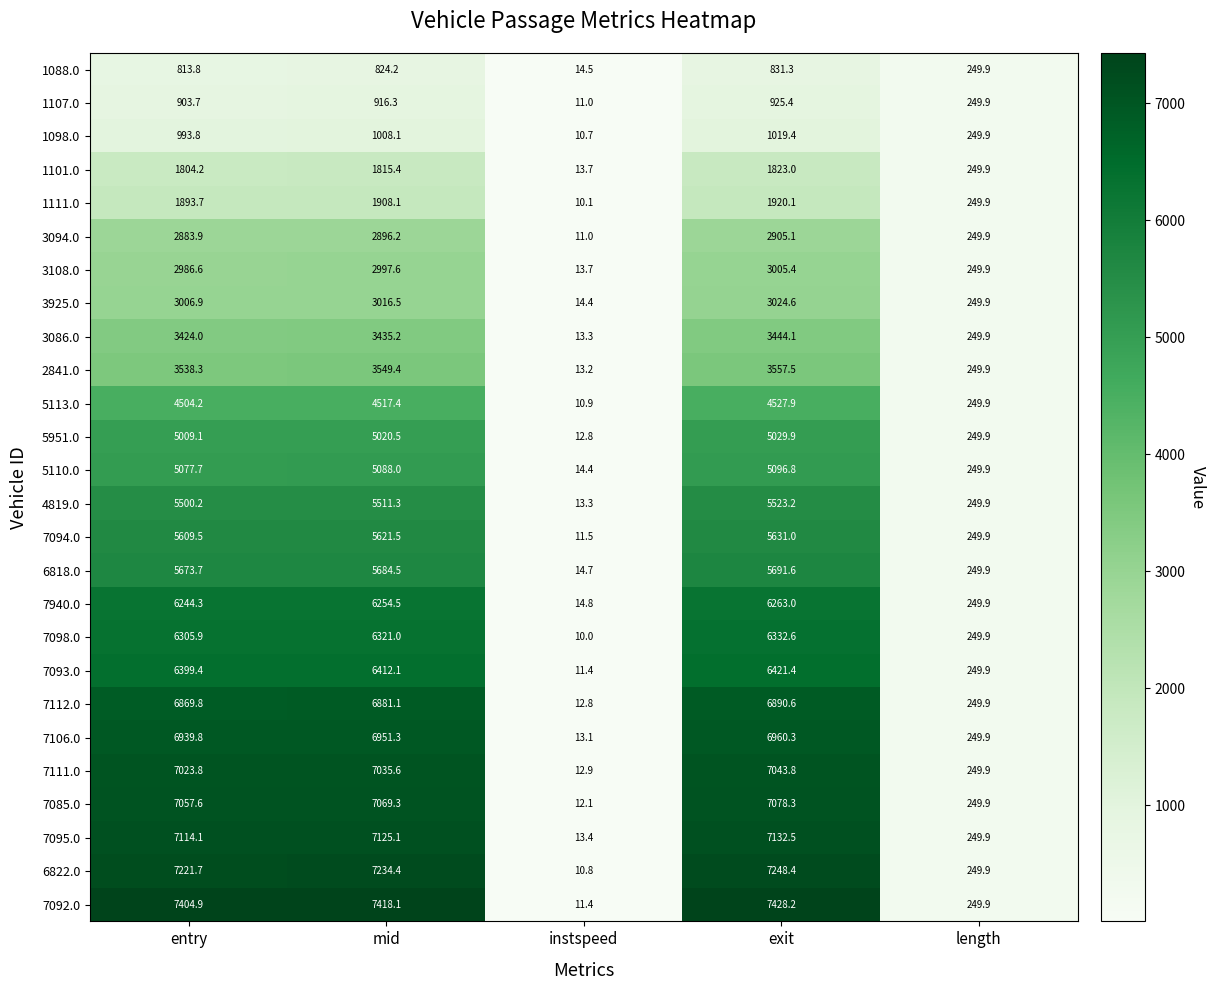

What is the total value across all series at exit?

122755.4